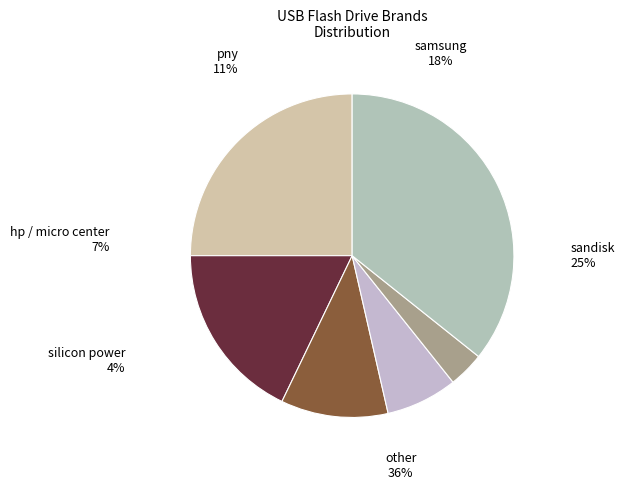

What percentage is the samsung slice, to the nearest percent?

18%